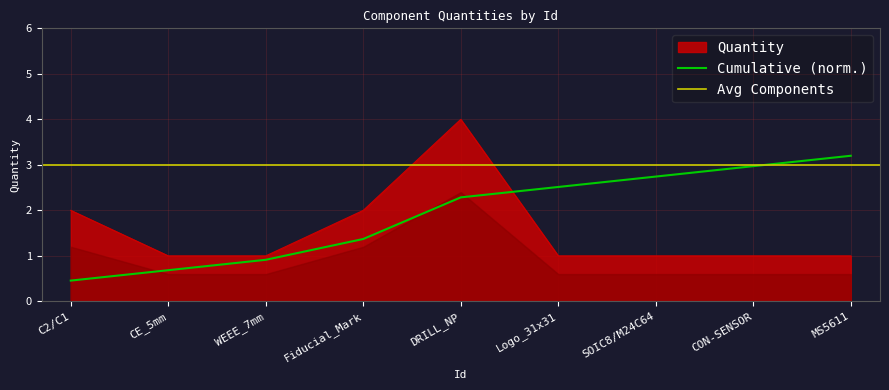

Reading left to right, list all the values displayed in this chart.

2	1	1	2	4	1	1	1	1